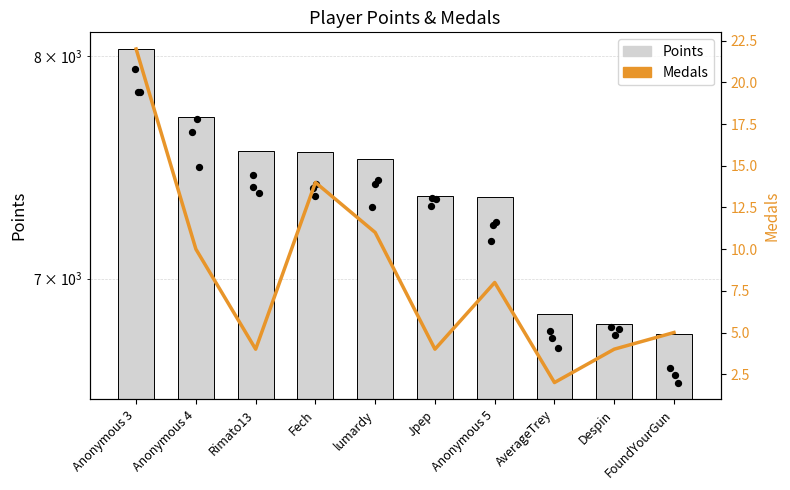

At how many categories does at least one series exceed 6505?

10